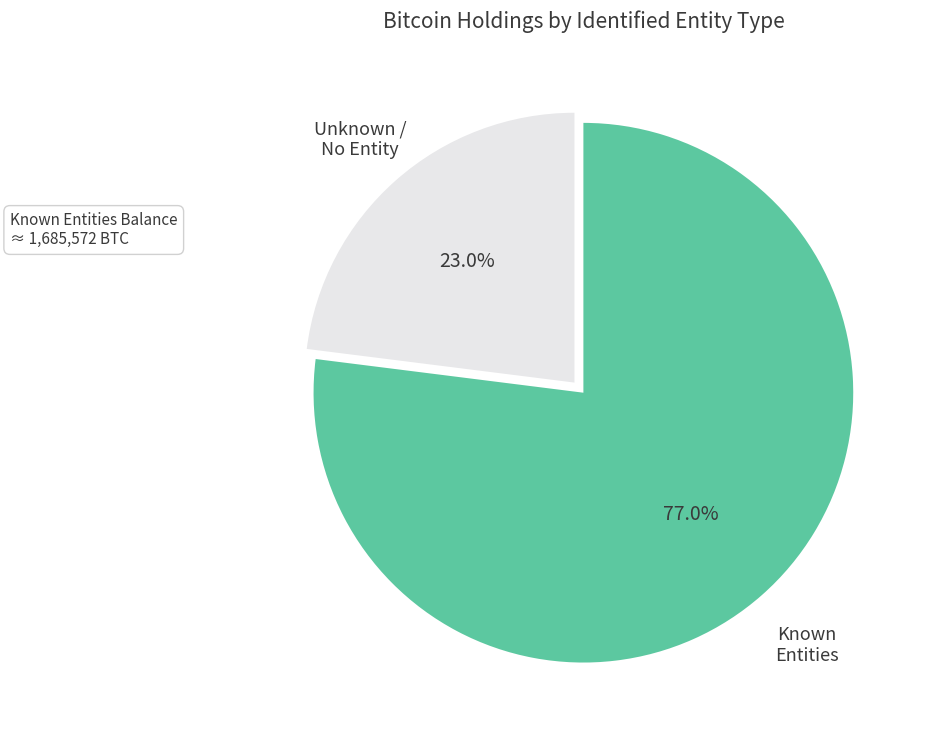

Does any single category account for the majority?

Yes